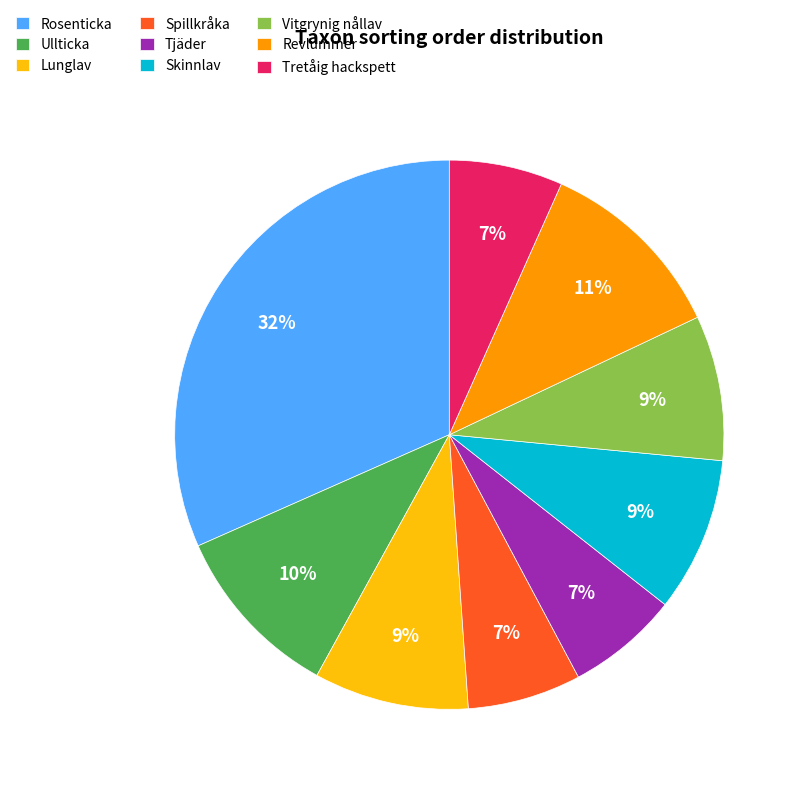

Which slice is the largest?

Rosenticka